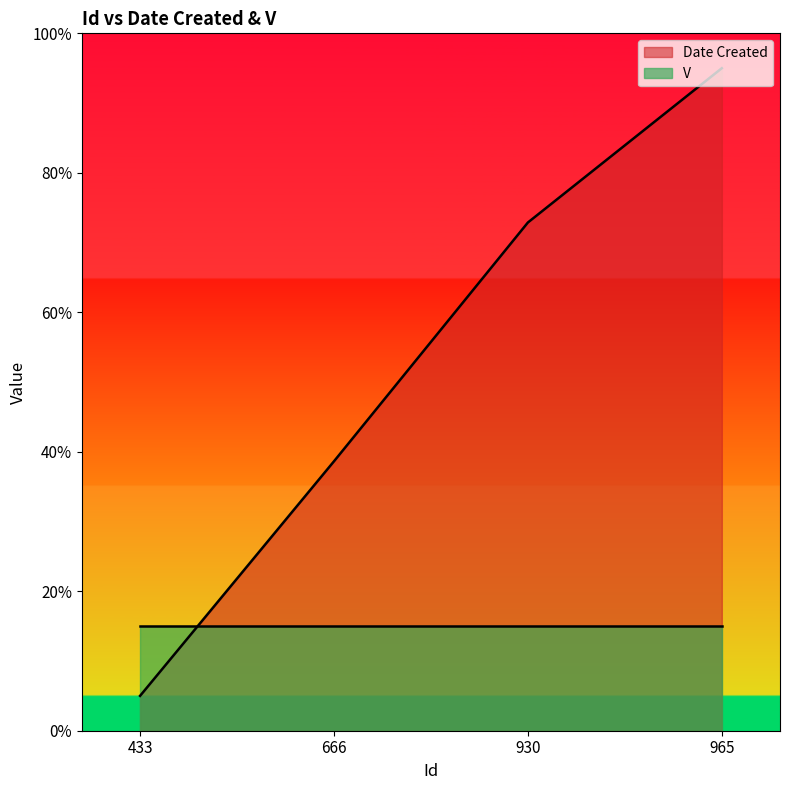

What is the sum of all values?

2.1